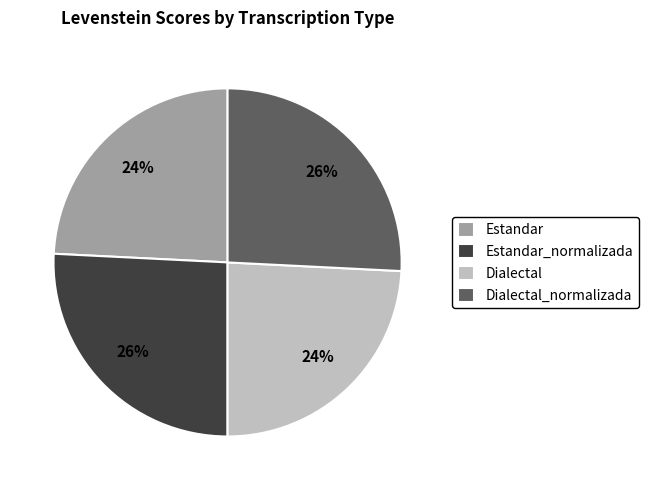

Count the number of slices in the pie.

4